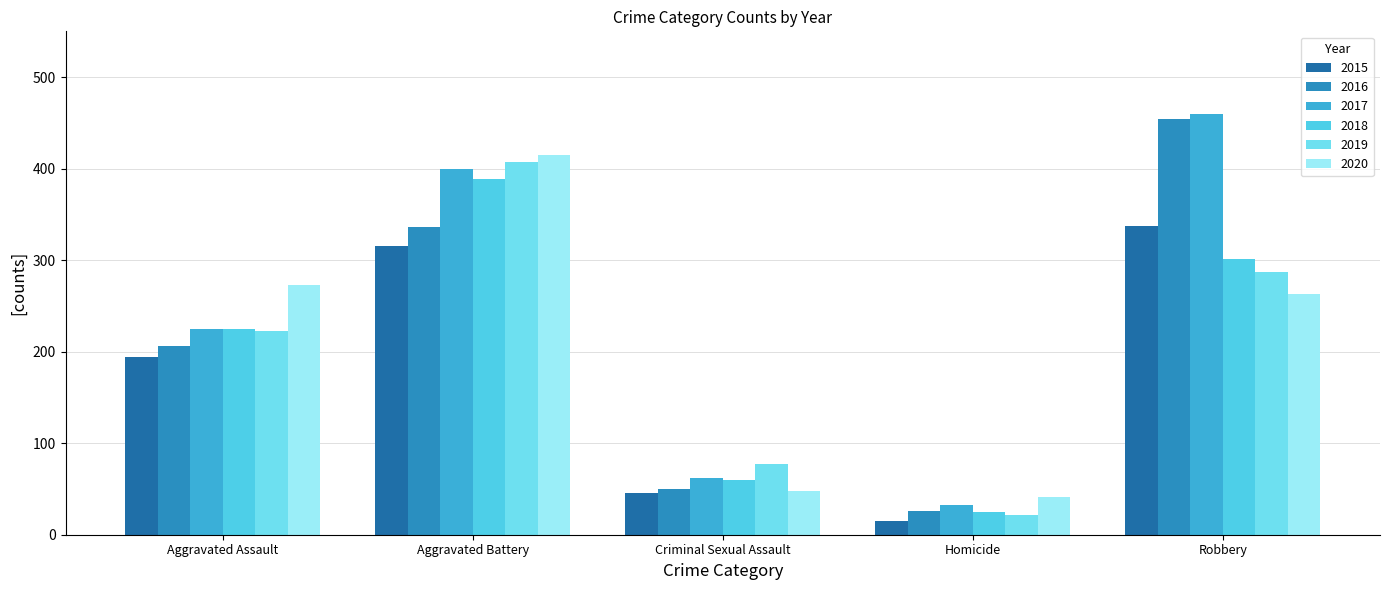

What is the difference between the 2020 values at Criminal Sexual Assault and Homicide?

7